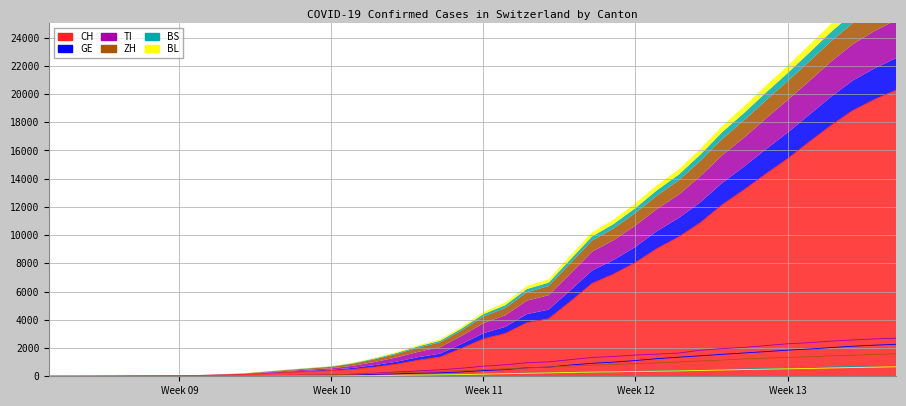

What is the total value across all series at 2020-03-01?

50